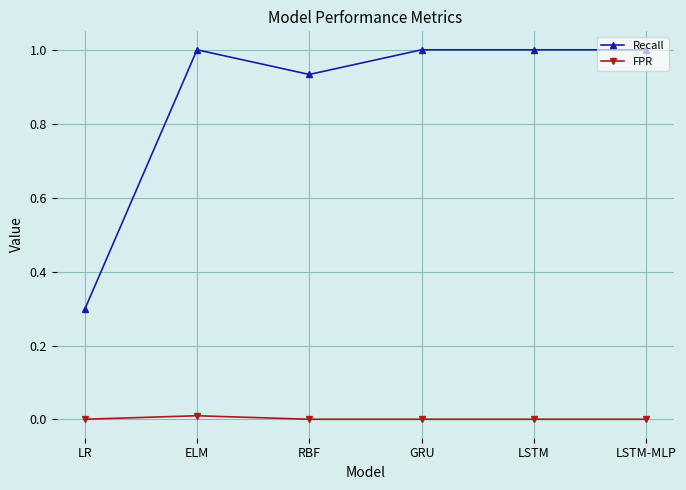

What is the minimum value for Recall?

0.3